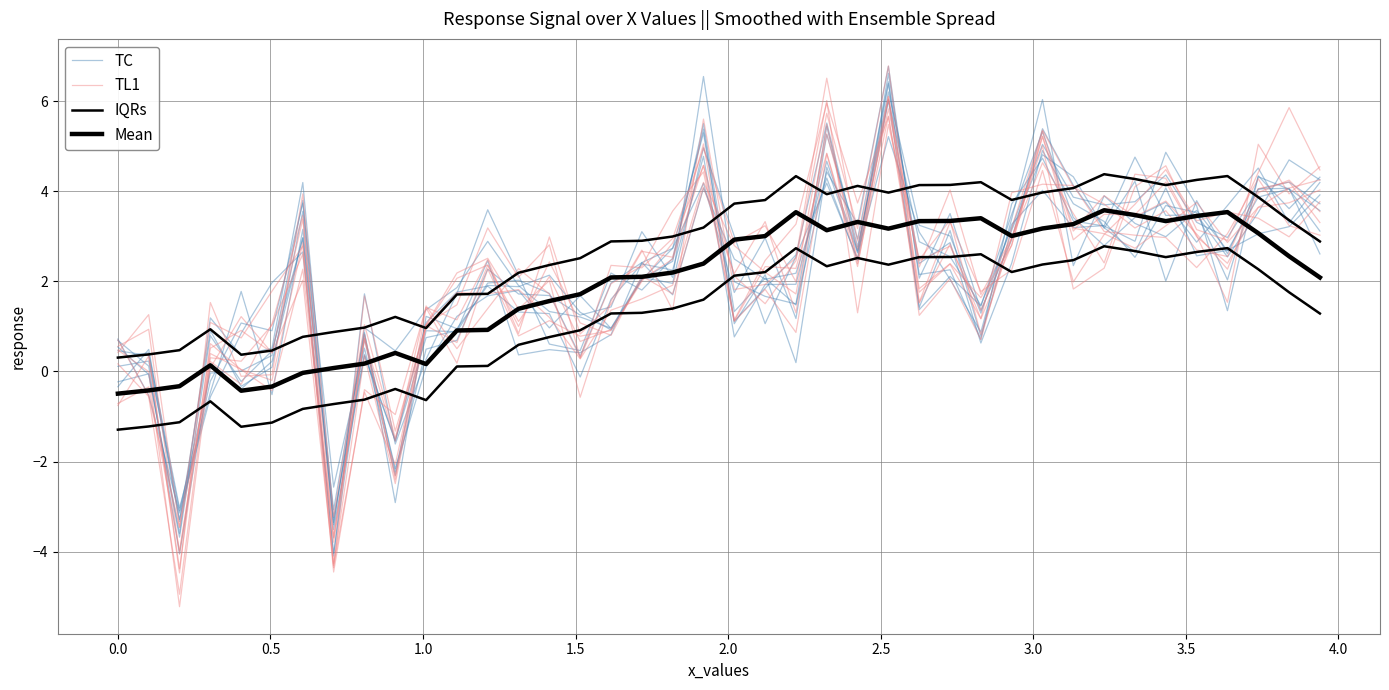

What are all the series names shown in the legend?

TC, TL1, IQRs, Mean